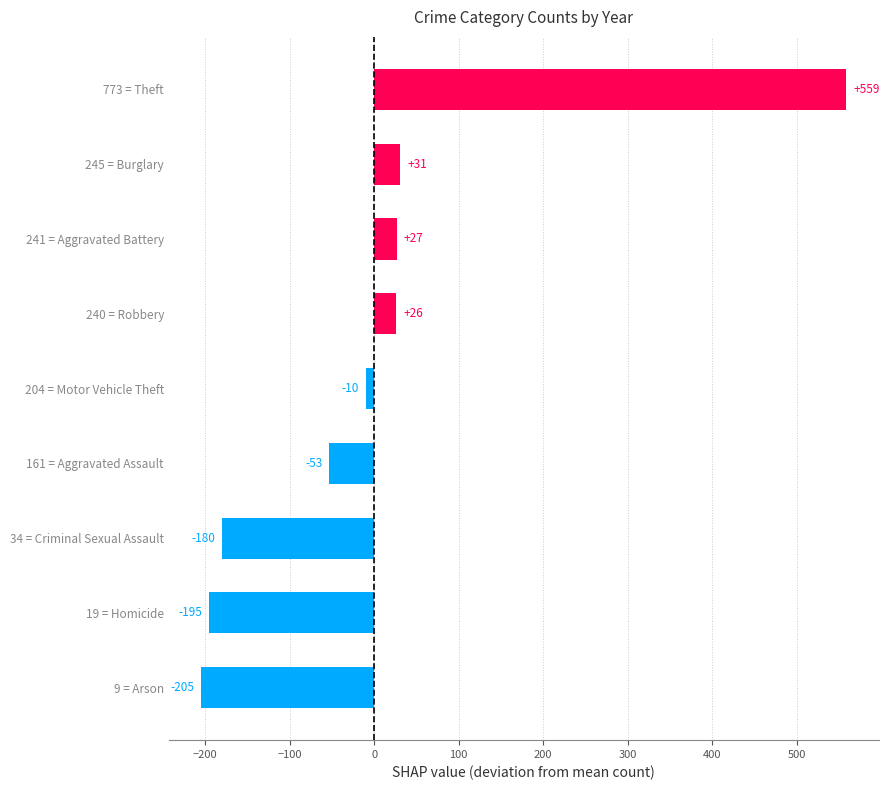

What is the maximum value shown in the chart?

559.0